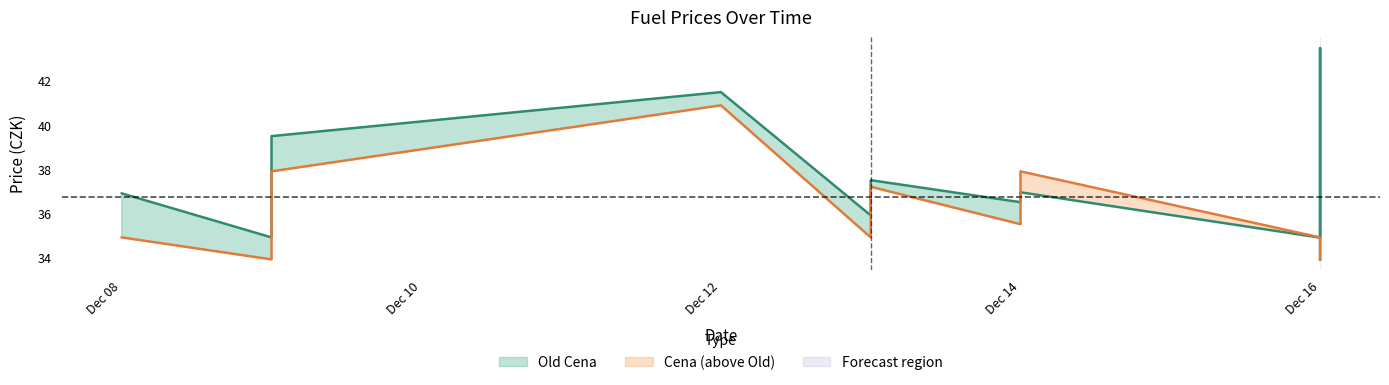

Is the value of Old Cena at 2022-12-09 greater than the value of Cena at 2022-12-08?

No